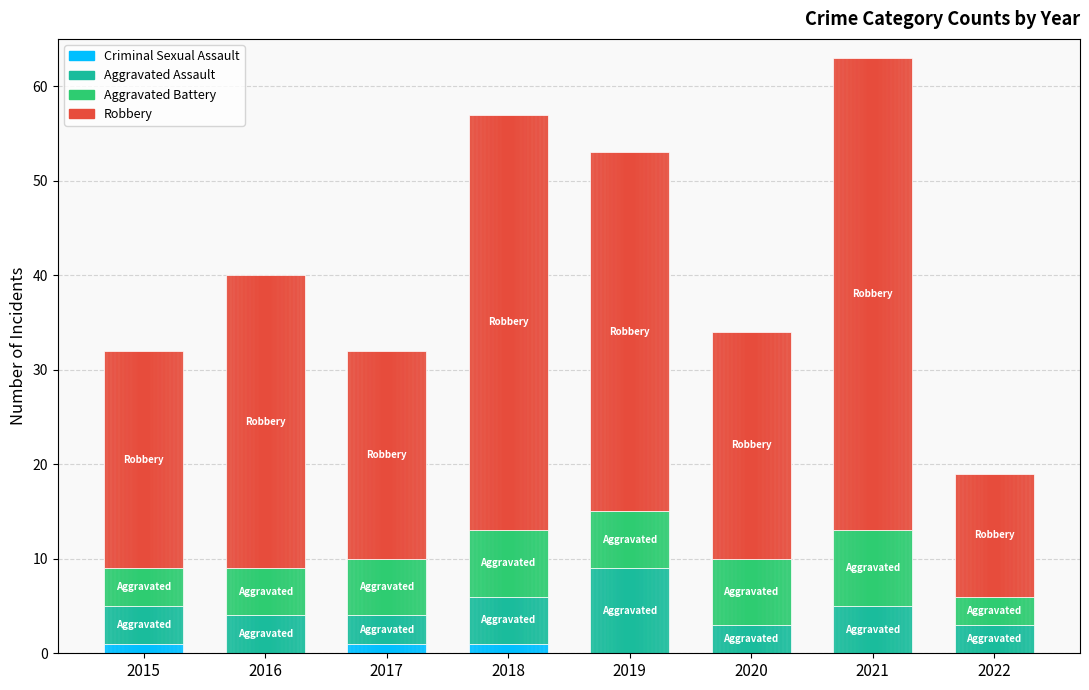

At which category is the sum across all series the highest?

2021